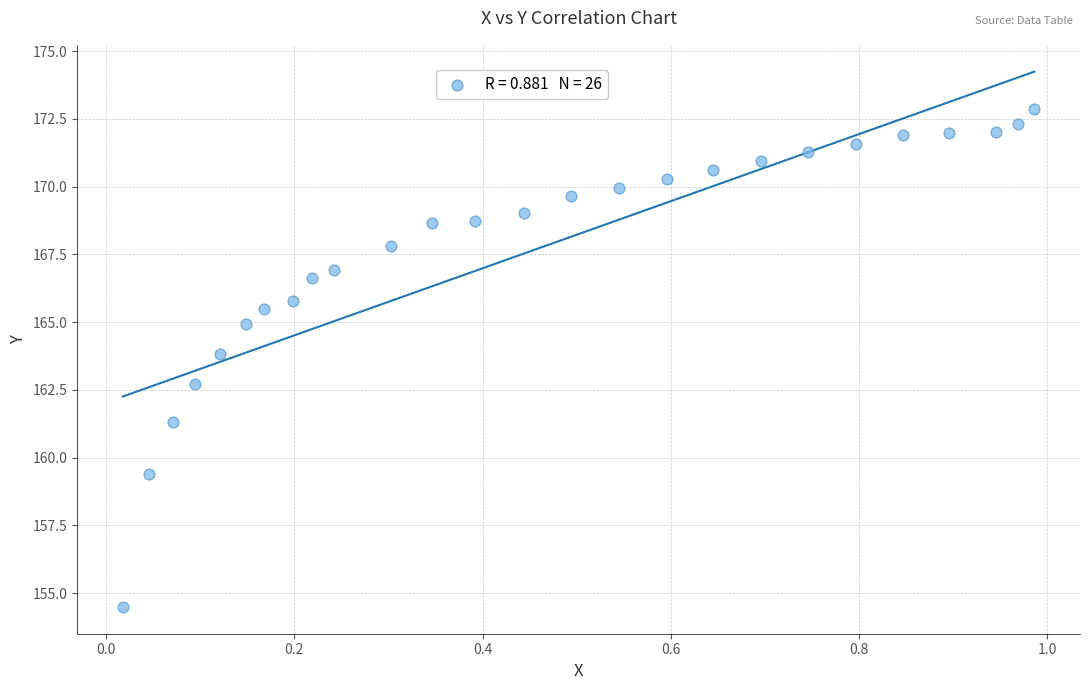

What Y value in the scatter plot is closest to 163?

162.7